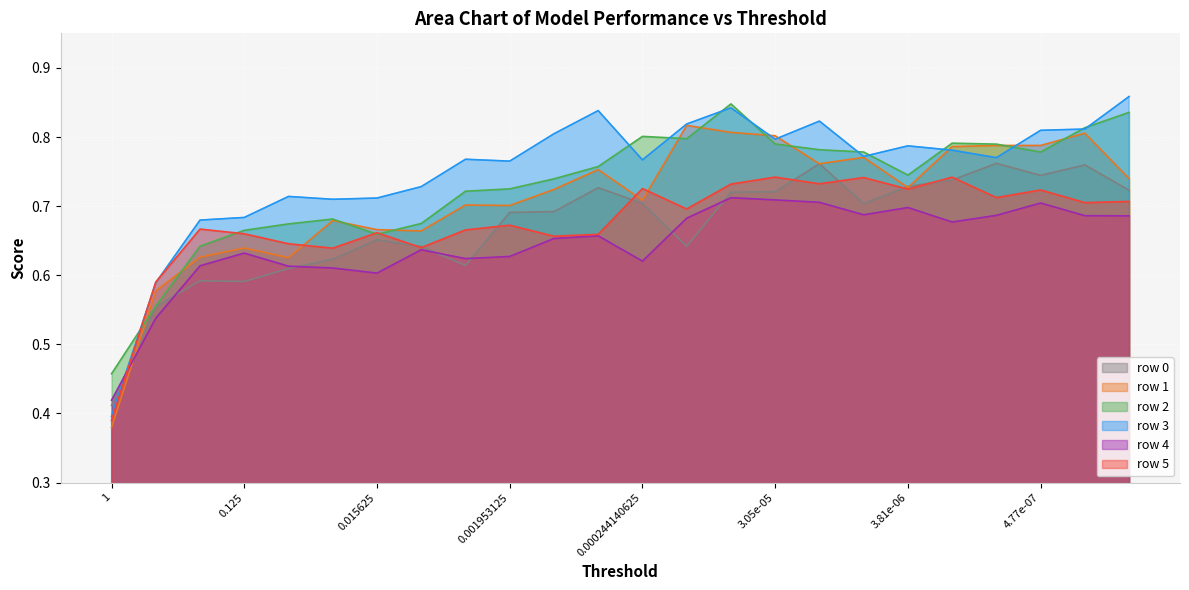

The value of row 0 at 0.001953125 is 1.2. True or false?

False